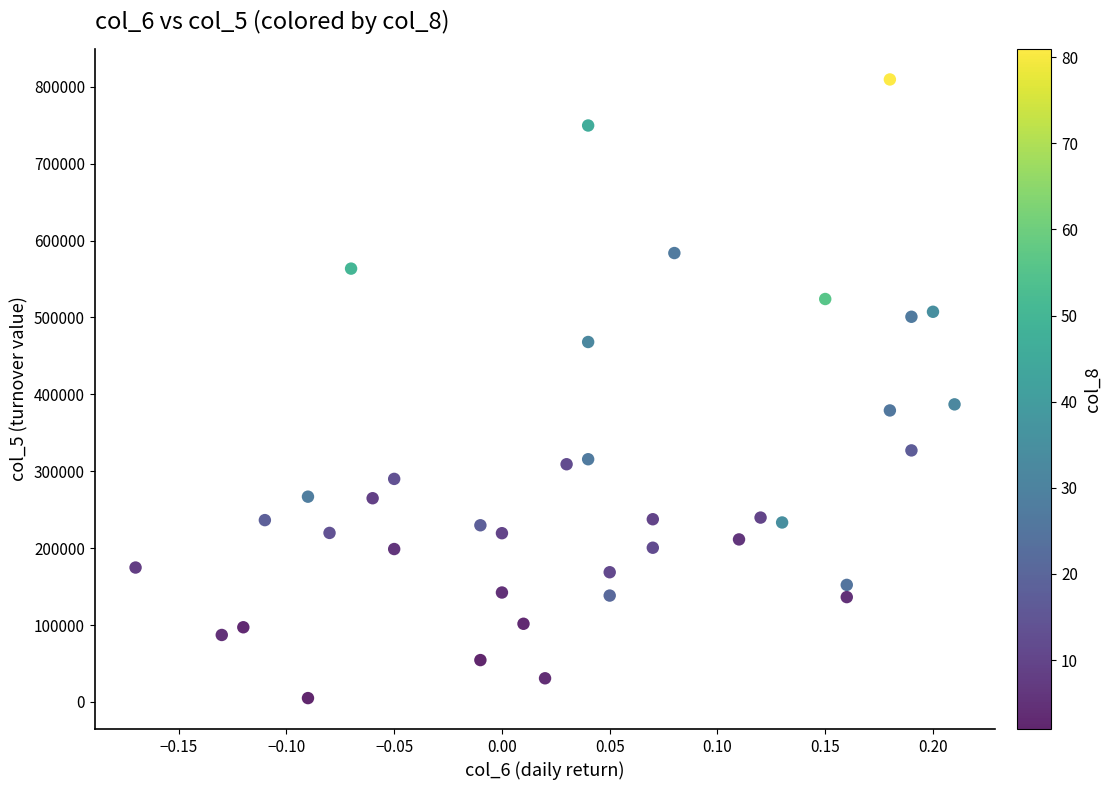

What is the range of Y values (max minus min)?

804490